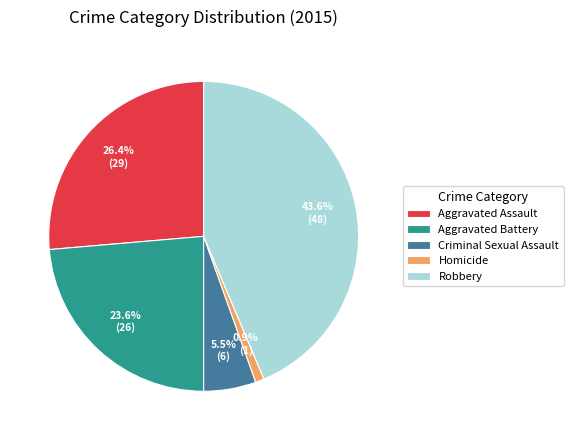

Which has a higher value, Homicide or Aggravated Assault?

Aggravated Assault